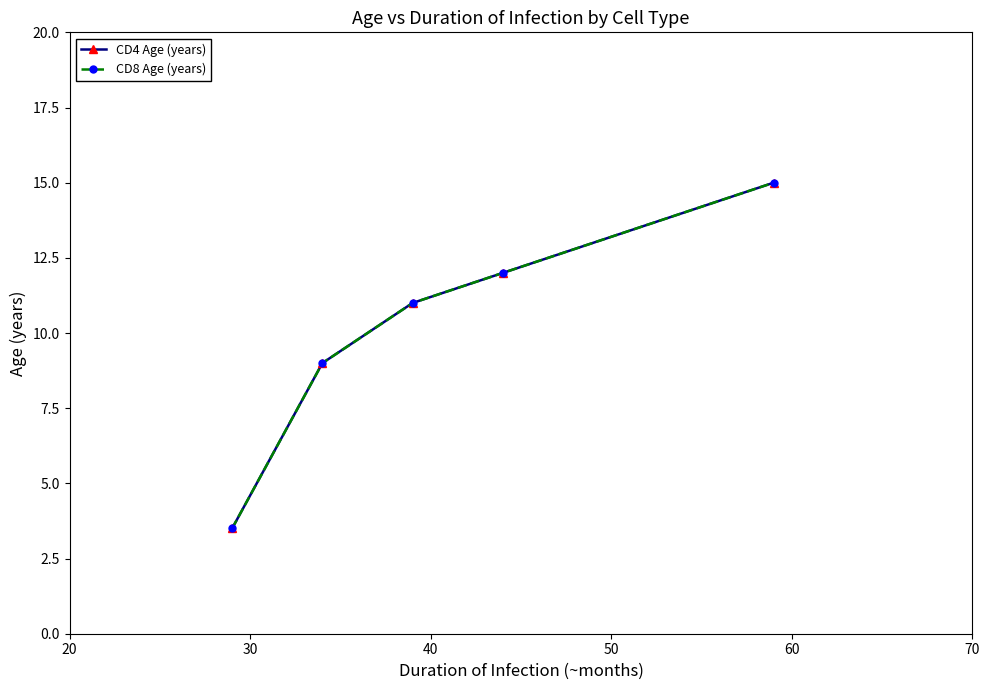

Is this an area chart (filled region under the line)?

No